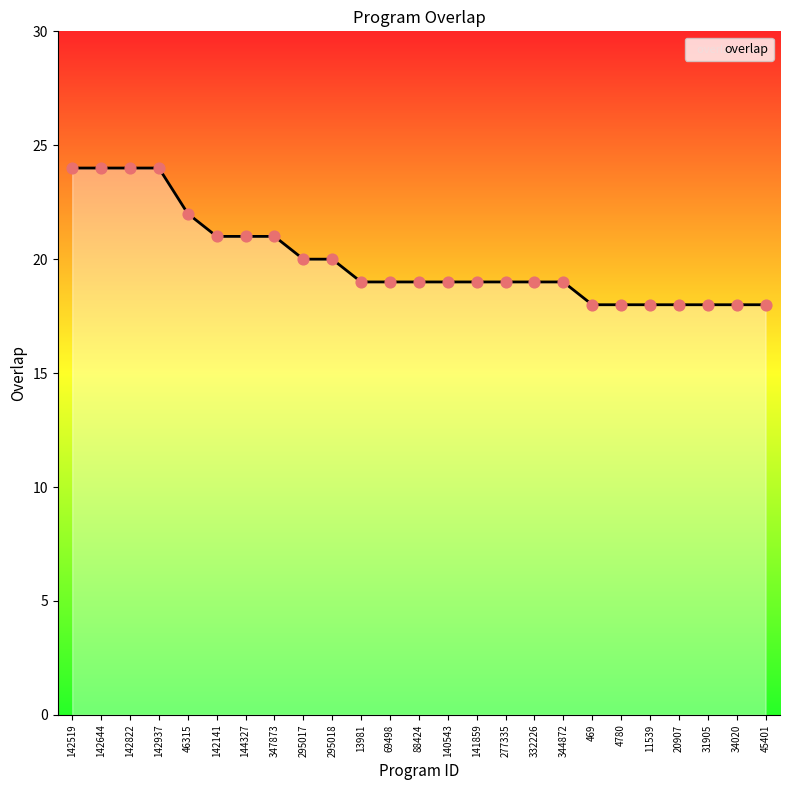

What is the change in value from 295018 to 4780?

-2